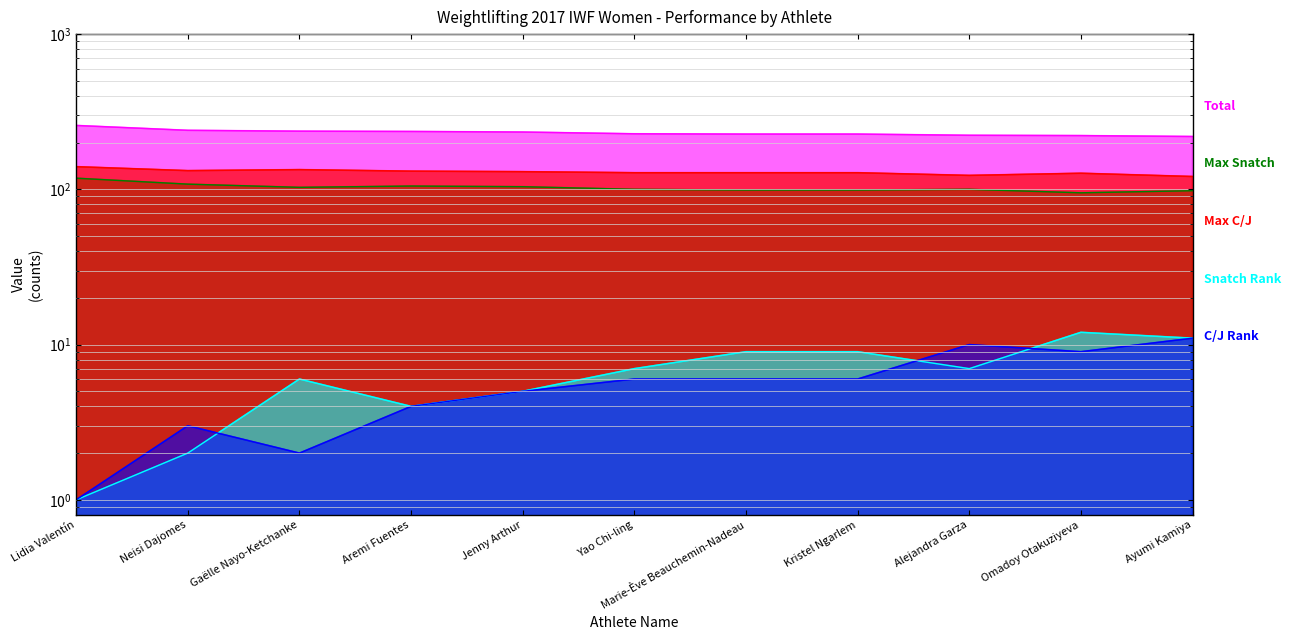

Is the value of Max C/J at Omadoy Otakuziyeva greater than the value of C/J Rank at Omadoy Otakuziyeva?

Yes